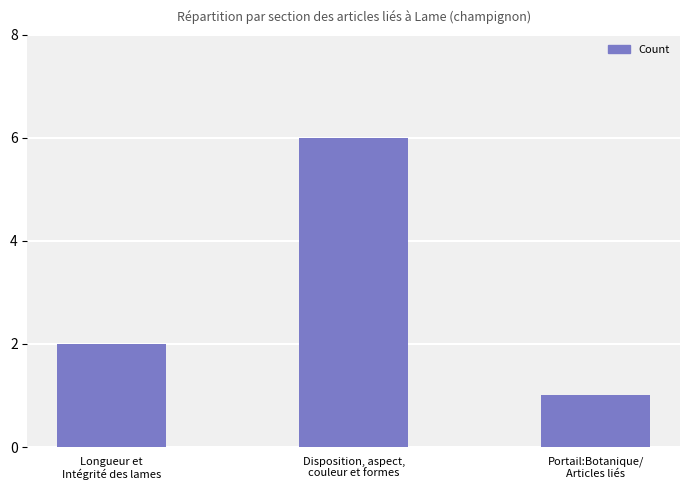

List the labels in order of value, largest first.

Disposition, aspect,
couleur et formes, Longueur et
Intégrité des lames, Portail:Botanique/
Articles liés